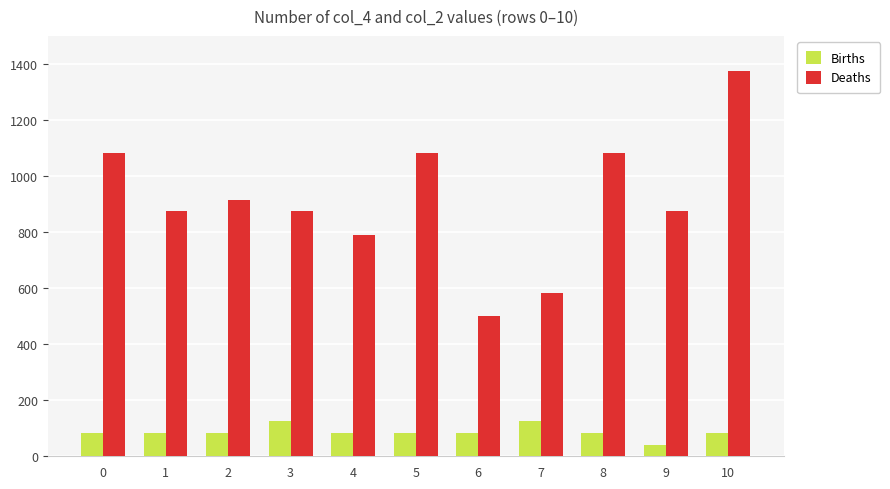

Which series has the largest total across all categories?

Deaths